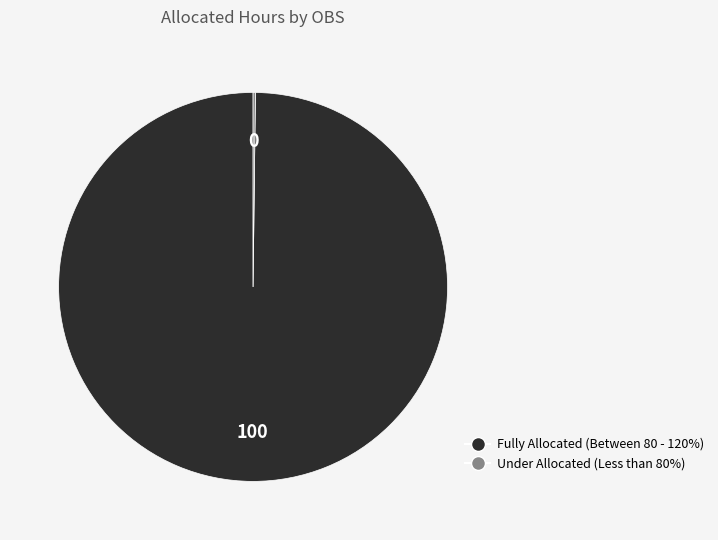

Which category has the biggest portion of the pie?

Fully Allocated (Between 80 - 120%)